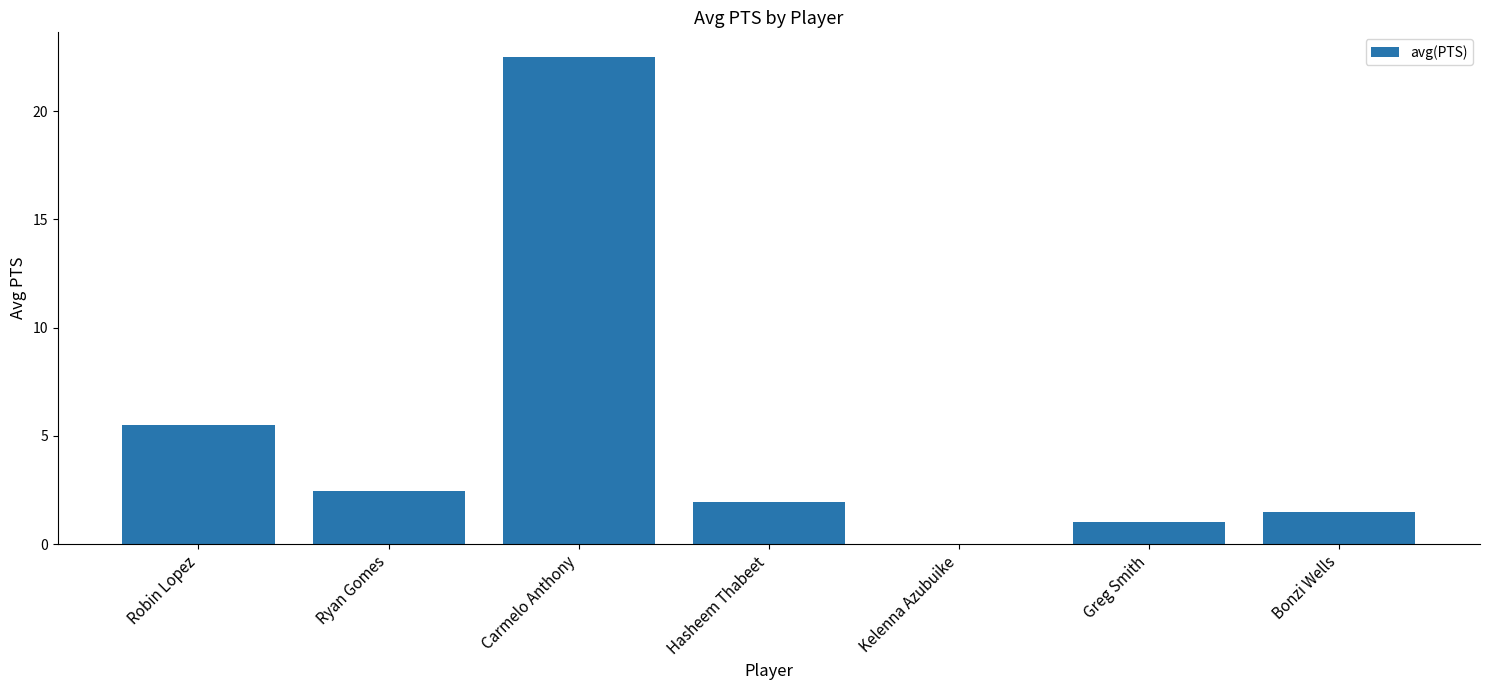

The value at Bonzi Wells is 0.5. True or false?

False